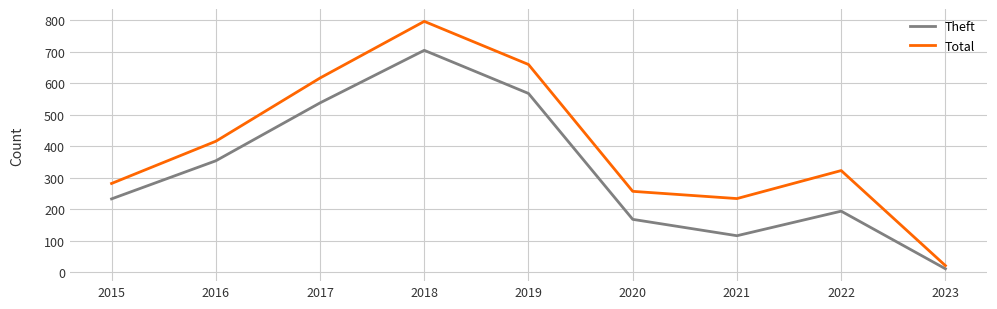

At how many categories does at least one series exceed 532?

3